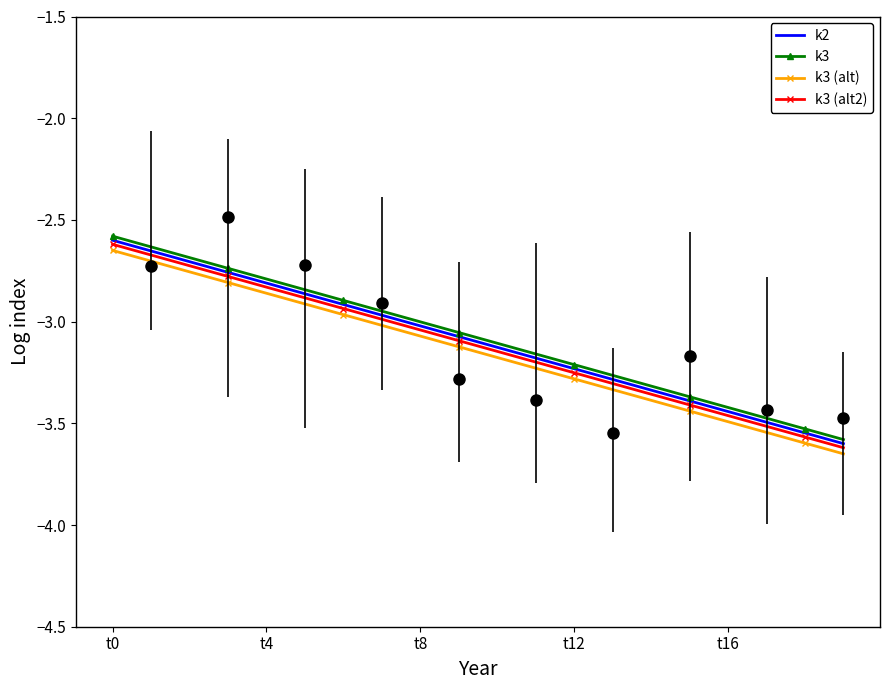

The value of k3 (alt2) at 7 is -1.8. True or false?

False